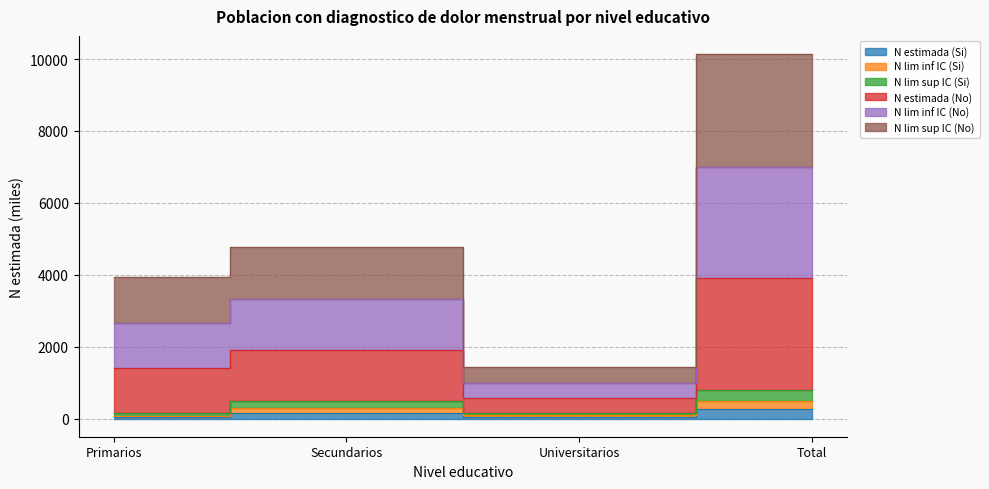

How many lines are shown in the chart?

6